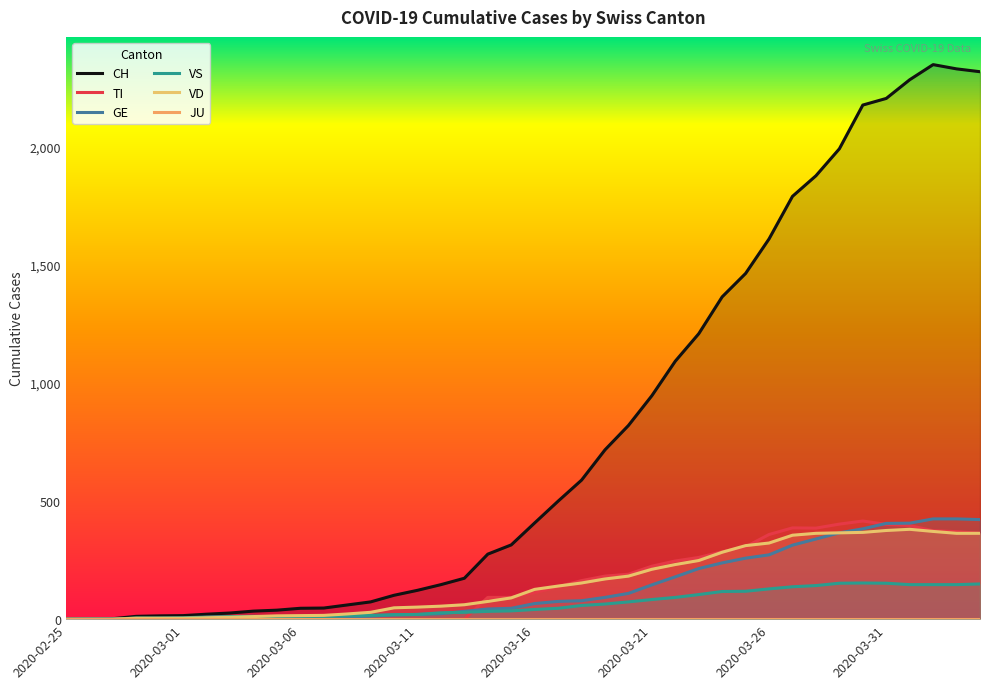

Rank the series by their maximum value, from lowest to highest.

JU, VS, VD, TI, GE, CH